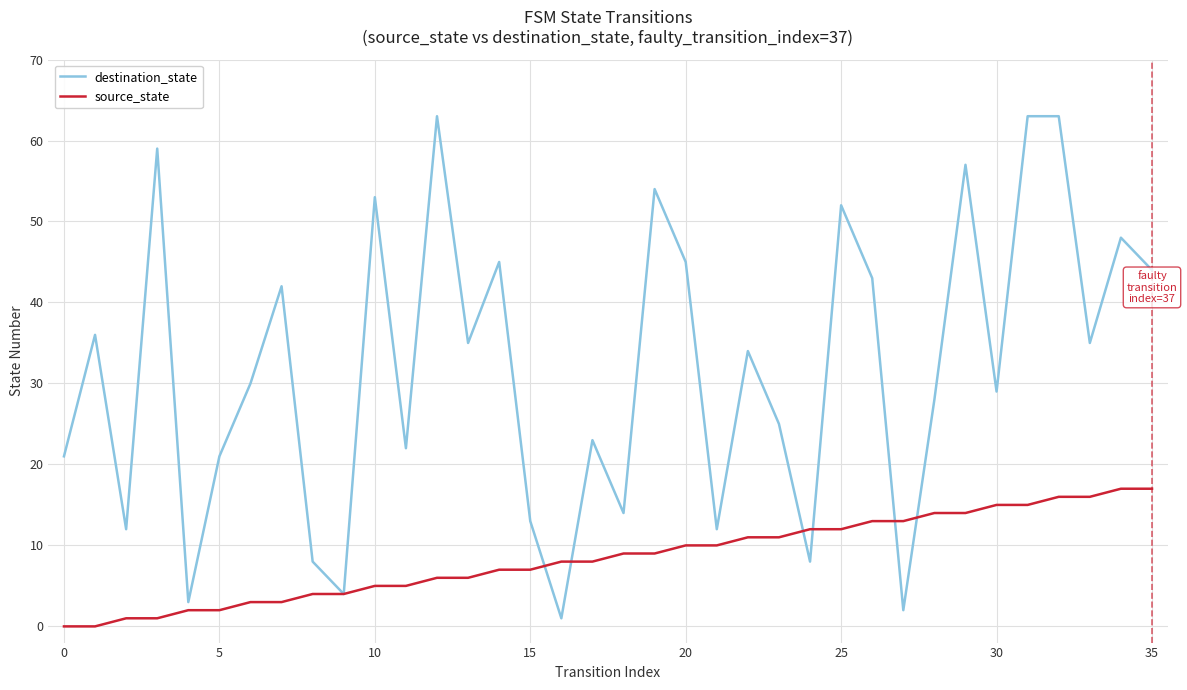

What is the maximum value shown in the chart?

63